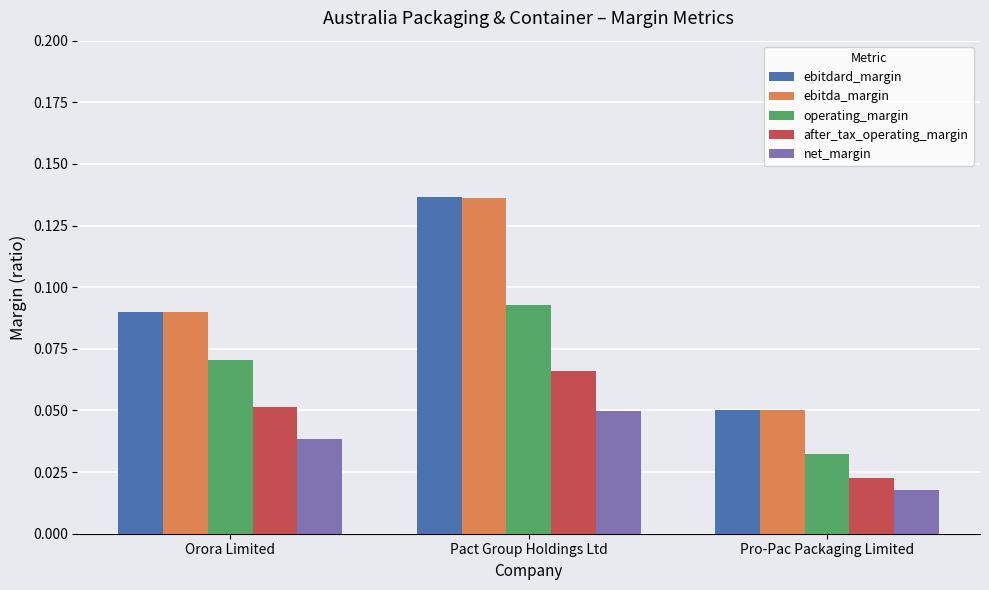

What is the total value across all series at Pact Group Holdings Ltd?

0.5